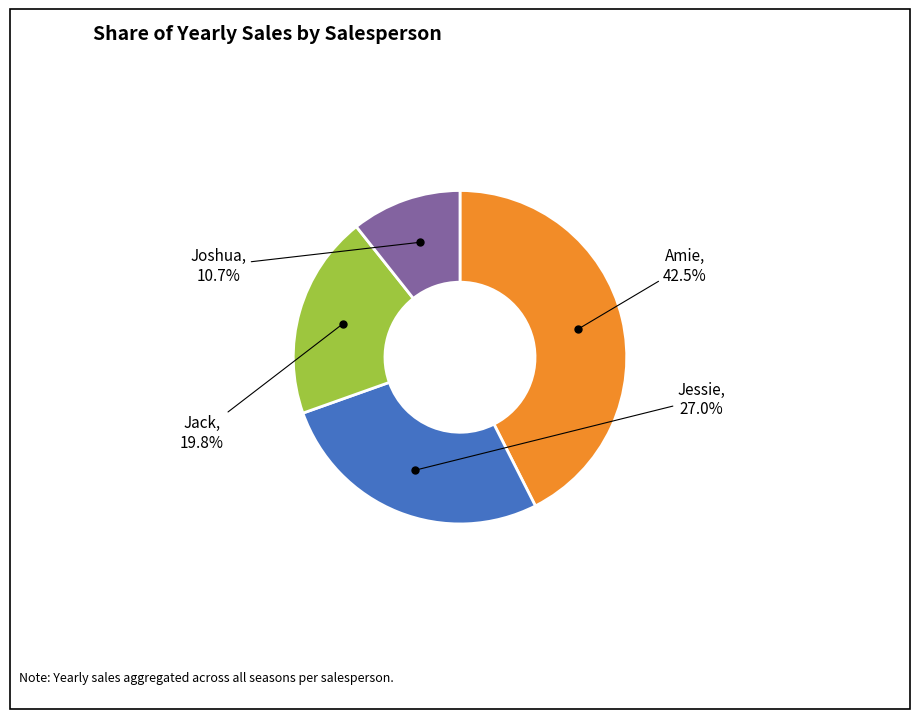

How many segments does this pie chart have?

4